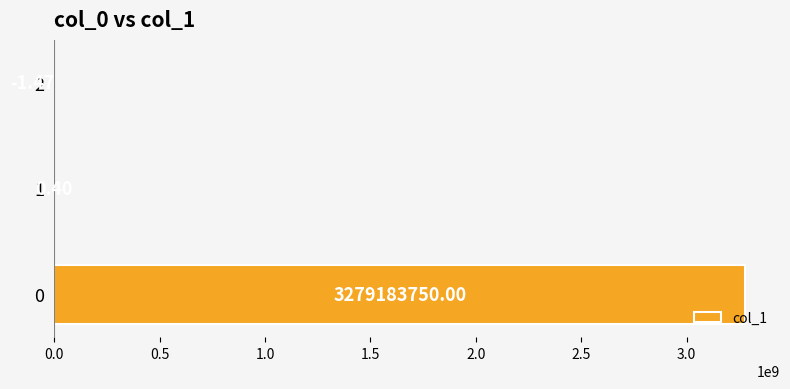

What is the sum of all values?

3279183748.9